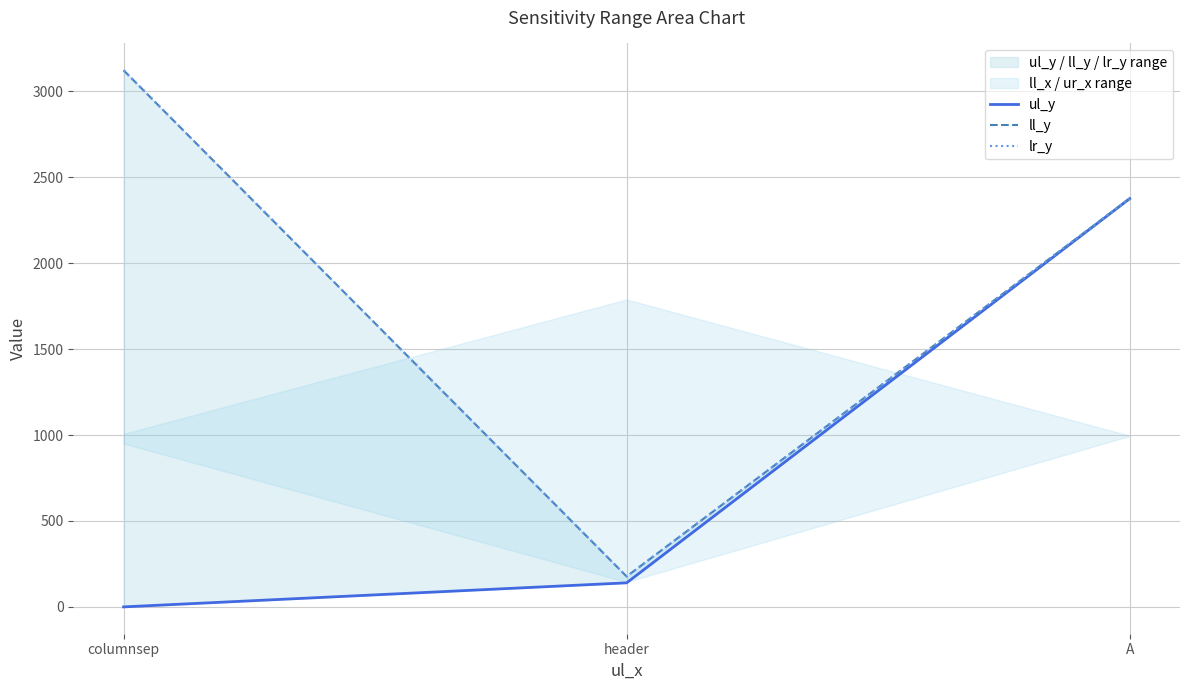

What is the label of the 2nd point from the right?

header